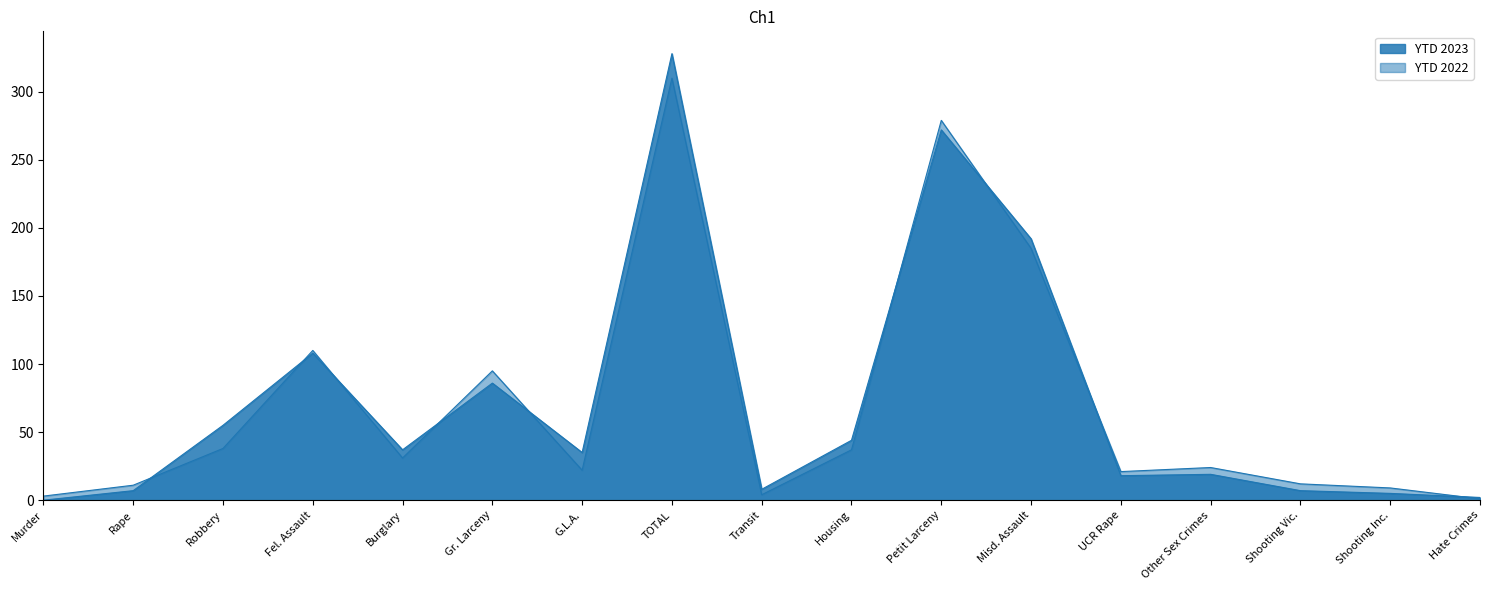

What is the value of the YTD 2022 point at the 12th from the left?

185